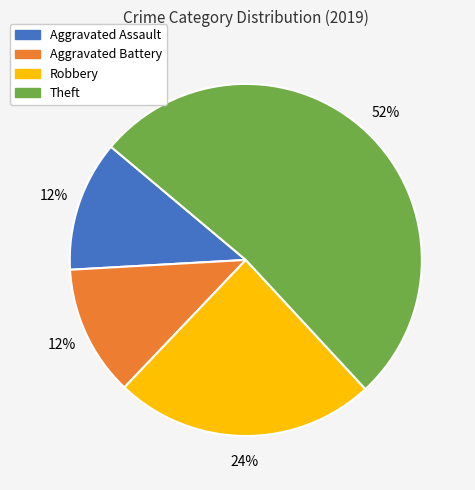

What is the ratio of the value at Theft to the value at Aggravated Battery?

4.3